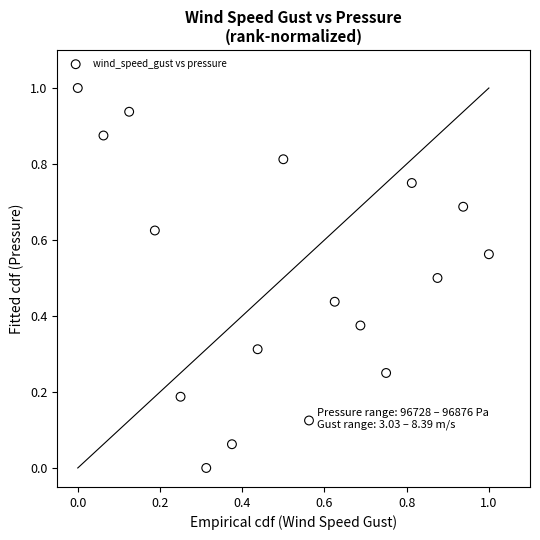

What is the range of Y values (max minus min)?

1.0